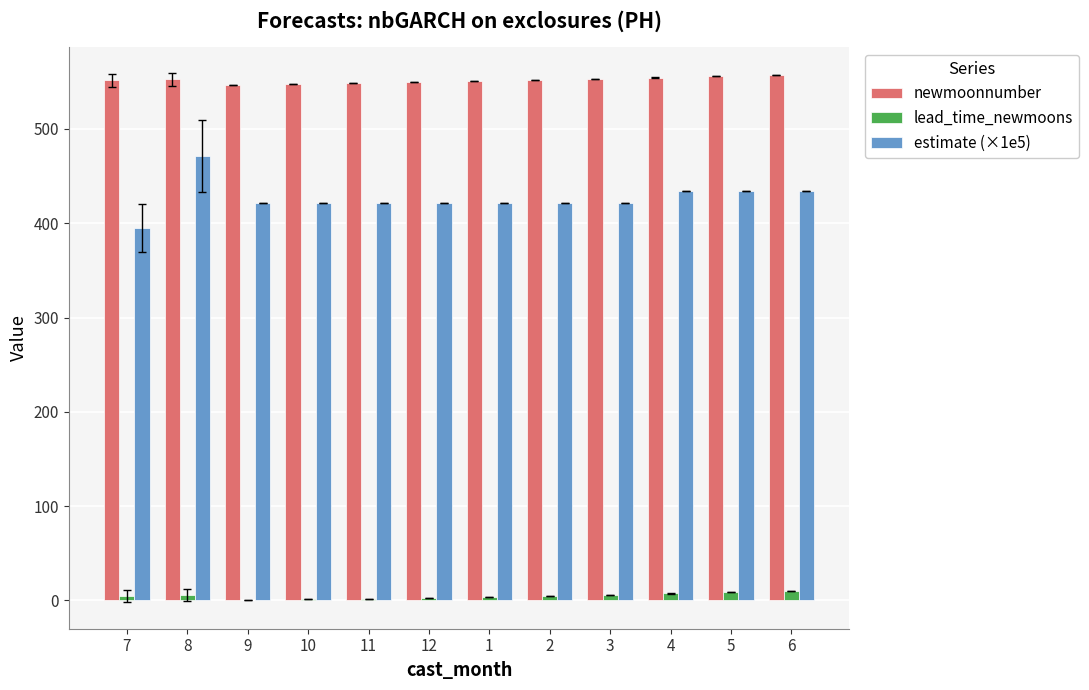

Which series has the widest spread of values?

estimate (×1e5)